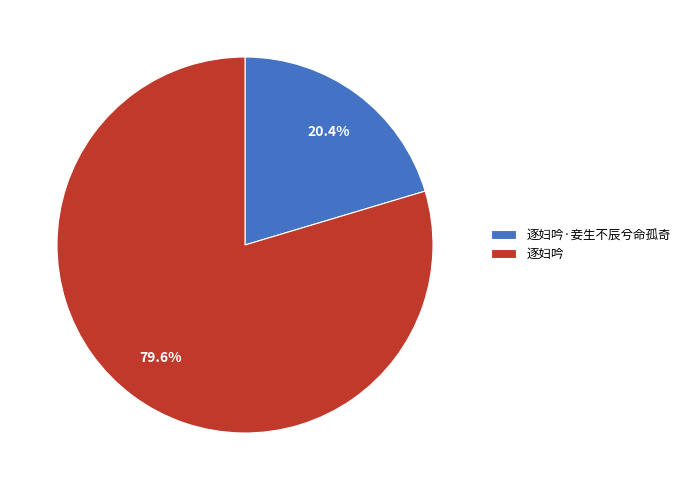

To the nearest percent, what portion does 逐妇吟·妾生不辰兮命孤奇 represent?

20%